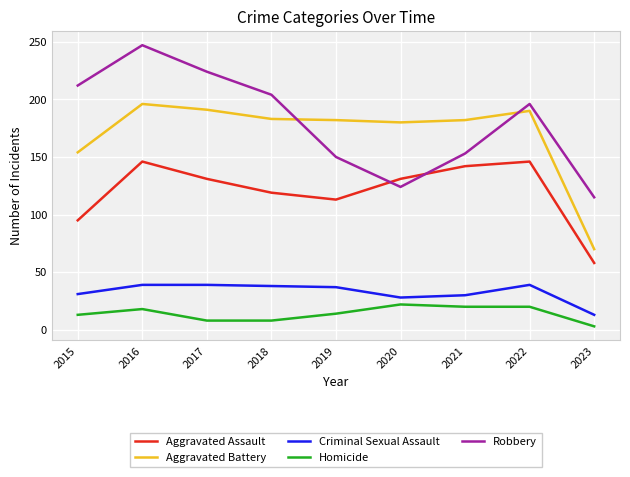

After their last crossing, which series has the higher values: Robbery or Aggravated Battery?

Robbery